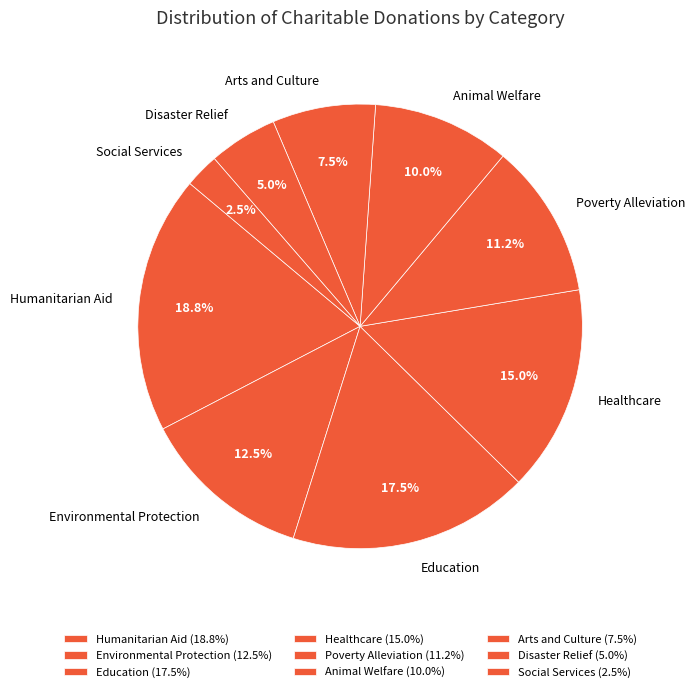

What is the smallest slice in the pie chart?

Social Services